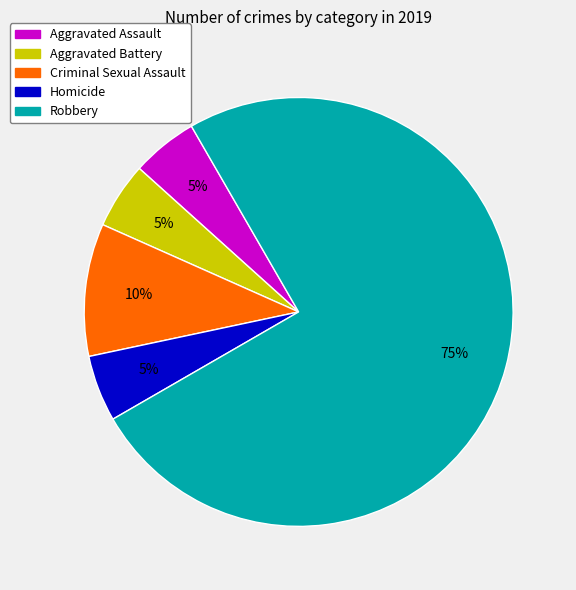

How many segments does this pie chart have?

5